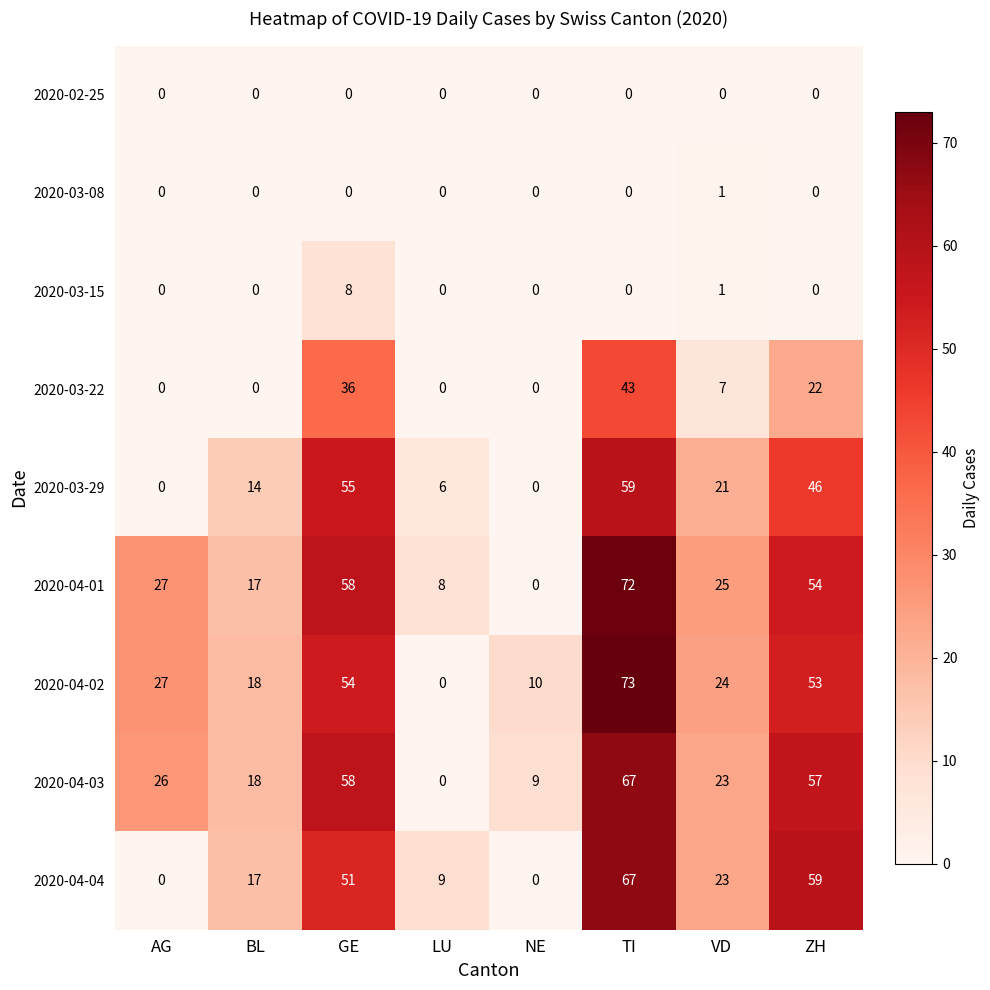

What is the sum of all 2020-04-02 values?

259